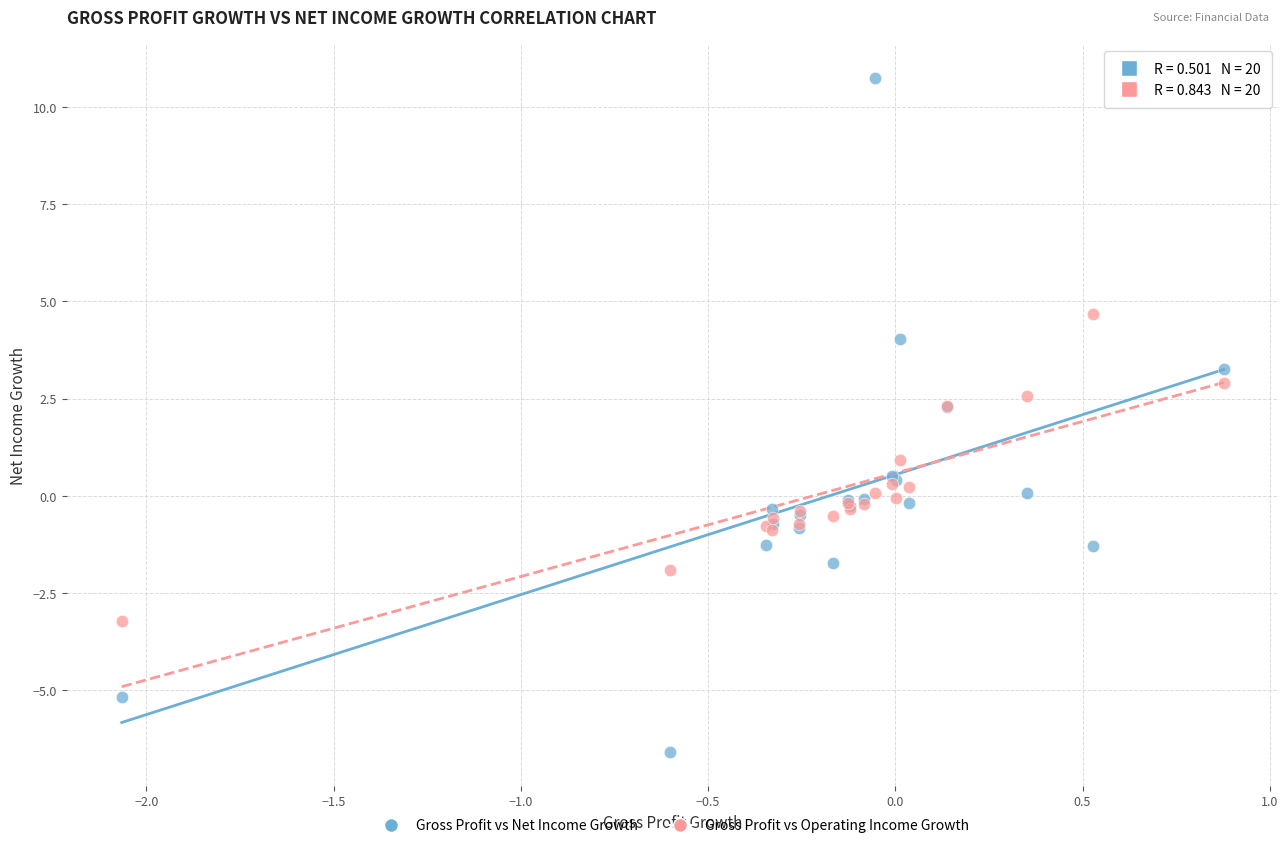

Which series has the largest Y range (max minus min)?

Gross Profit vs Net Income Growth